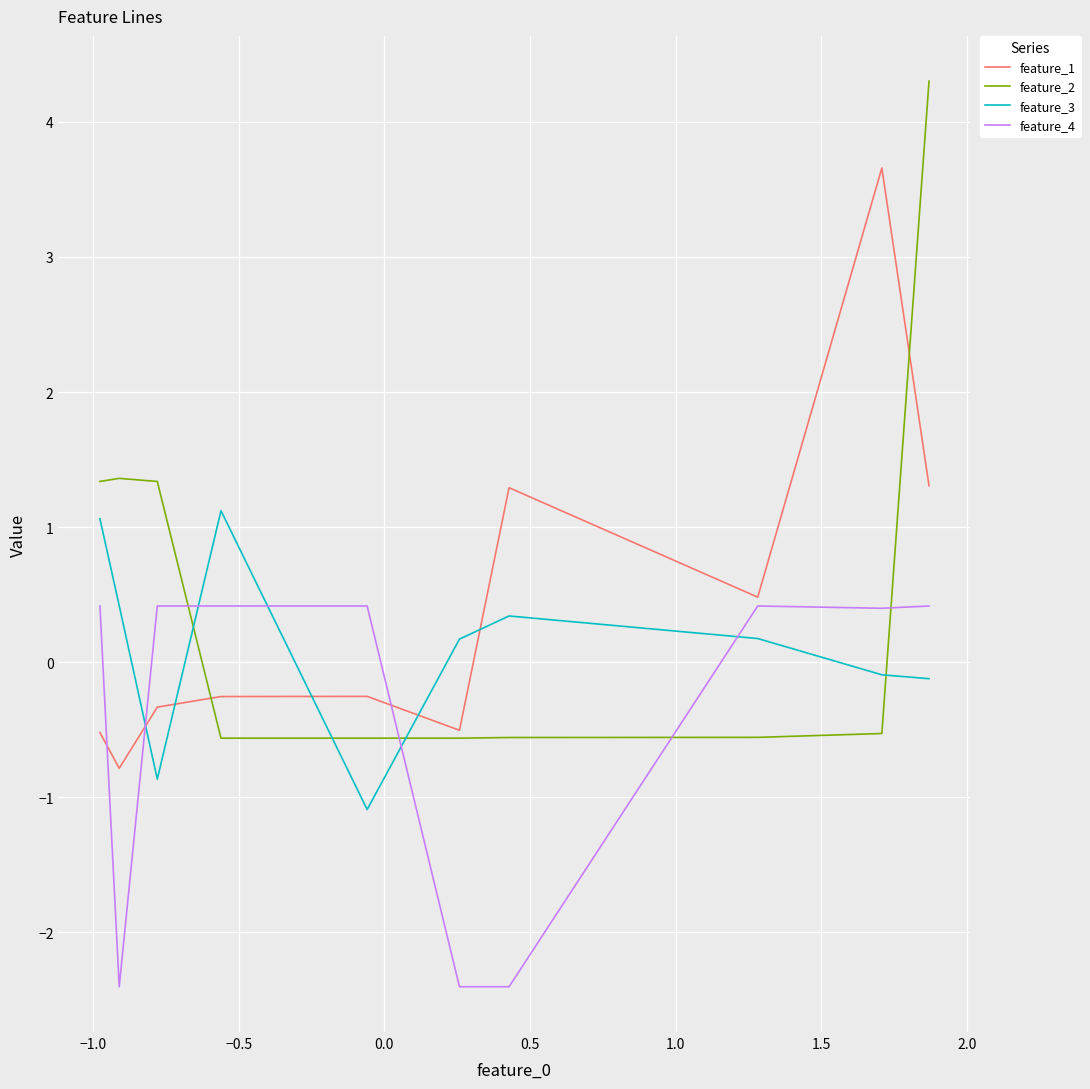

What is the average value of the feature_3 series?

0.1